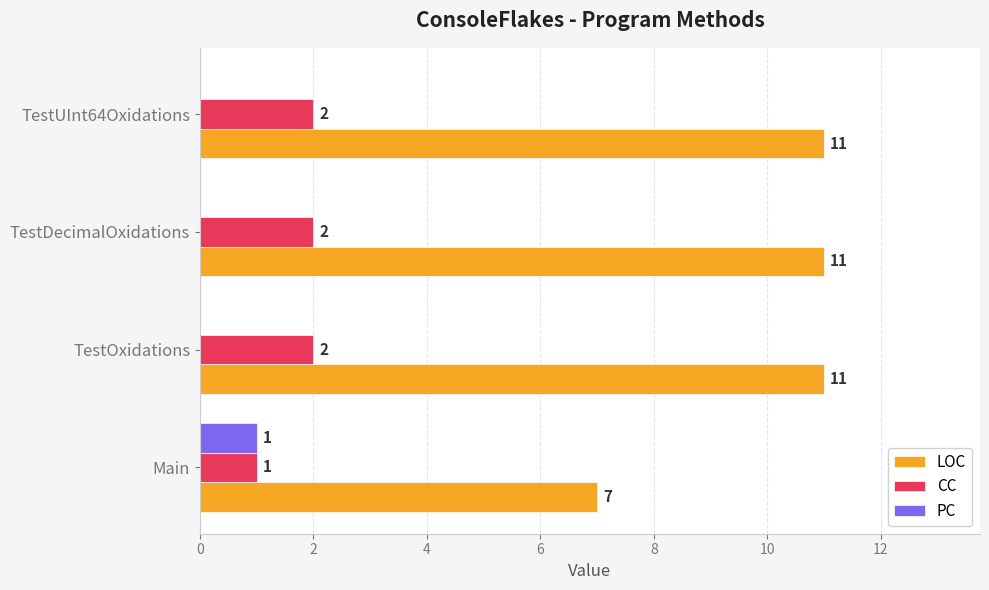

Count the number of data series in this chart.

3